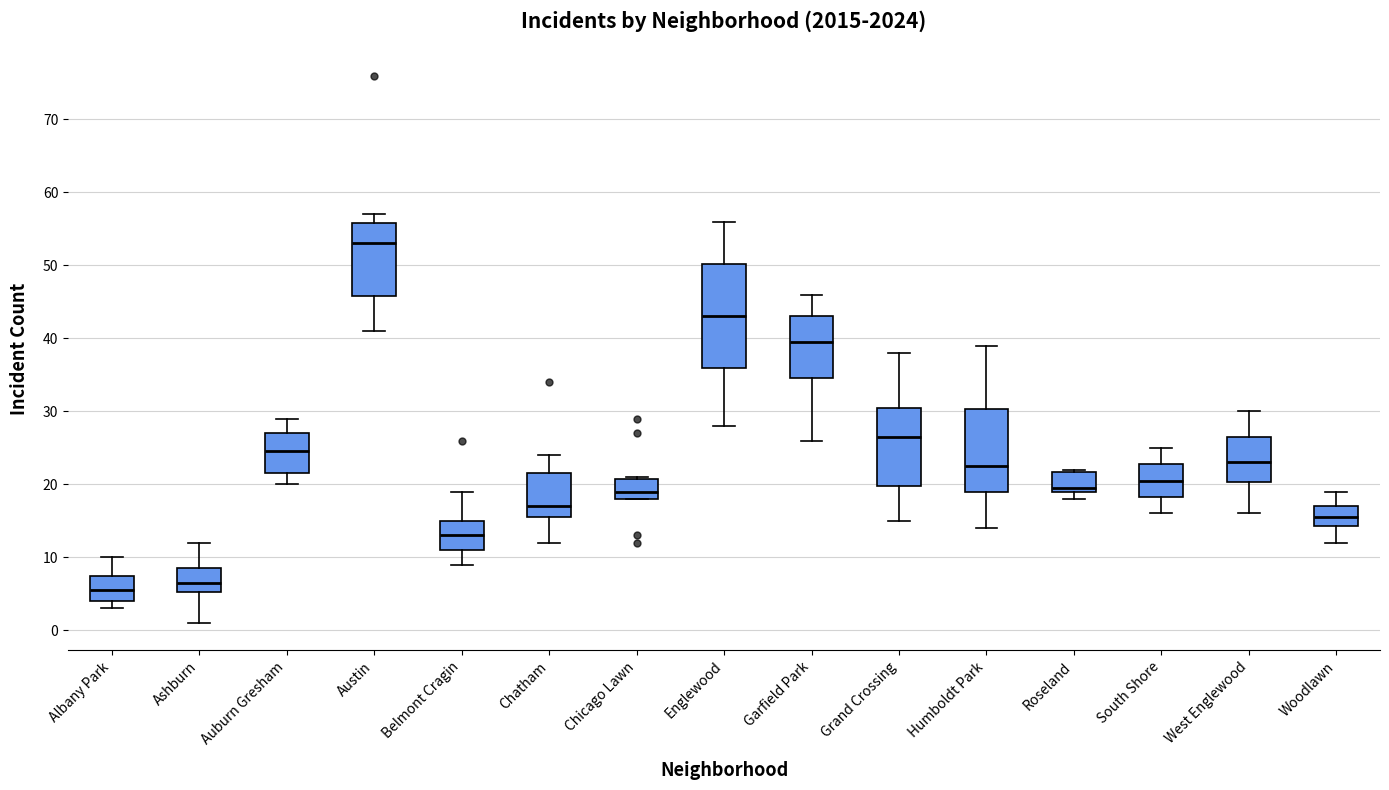

Reading left to right, transcribe this box plot: for each box, give where its median line is, the range the box spans, and where its two whiskers end, as read against the y-axis. The values are not printed on the chart, so give them approximately, as read against the axis.

Albany Park: median 6, box 4 to 8, whiskers 3 to 10
Ashburn: median 7, box 5 to 9, whiskers 1 to 12
Auburn Gresham: median 25, box 22 to 27, whiskers 20 to 29
Austin: median 53, box 46 to 56, whiskers 41 to 57
Belmont Cragin: median 13, box 11 to 15, whiskers 9 to 19
Chatham: median 17, box 16 to 22, whiskers 12 to 24
Chicago Lawn: median 19, box 18 to 21, whiskers 18 to 21
Englewood: median 43, box 36 to 50, whiskers 28 to 56
Garfield Park: median 40, box 35 to 43, whiskers 26 to 46
Grand Crossing: median 27, box 20 to 31, whiskers 15 to 38
Humboldt Park: median 23, box 19 to 30, whiskers 14 to 39
Roseland: median 20, box 19 to 22, whiskers 18 to 22
South Shore: median 21, box 18 to 23, whiskers 16 to 25
West Englewood: median 23, box 20 to 27, whiskers 16 to 30
Woodlawn: median 16, box 14 to 17, whiskers 12 to 19